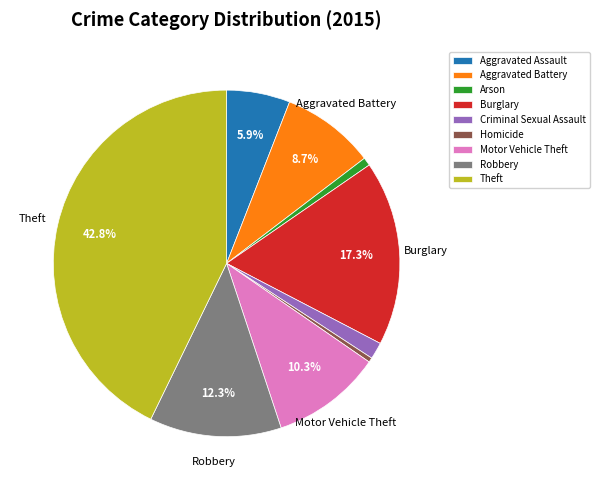

How much of the chart is everything except Burglary?

82.7%